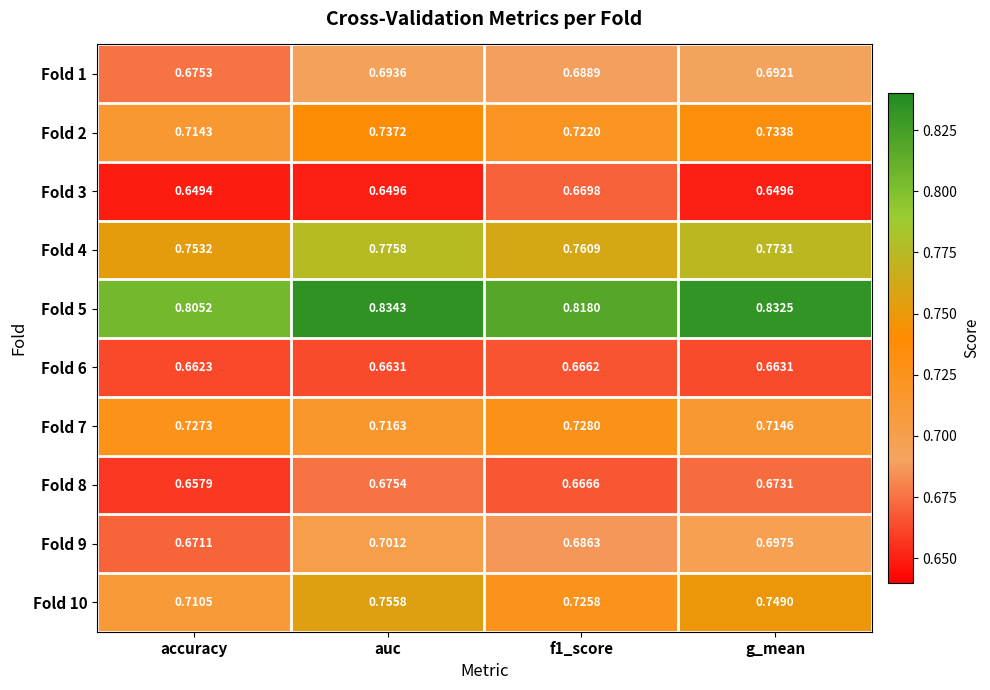

List the series in order of their peak value, highest first.

Fold 5, Fold 4, Fold 10, Fold 2, Fold 7, Fold 9, Fold 1, Fold 8, Fold 3, Fold 6